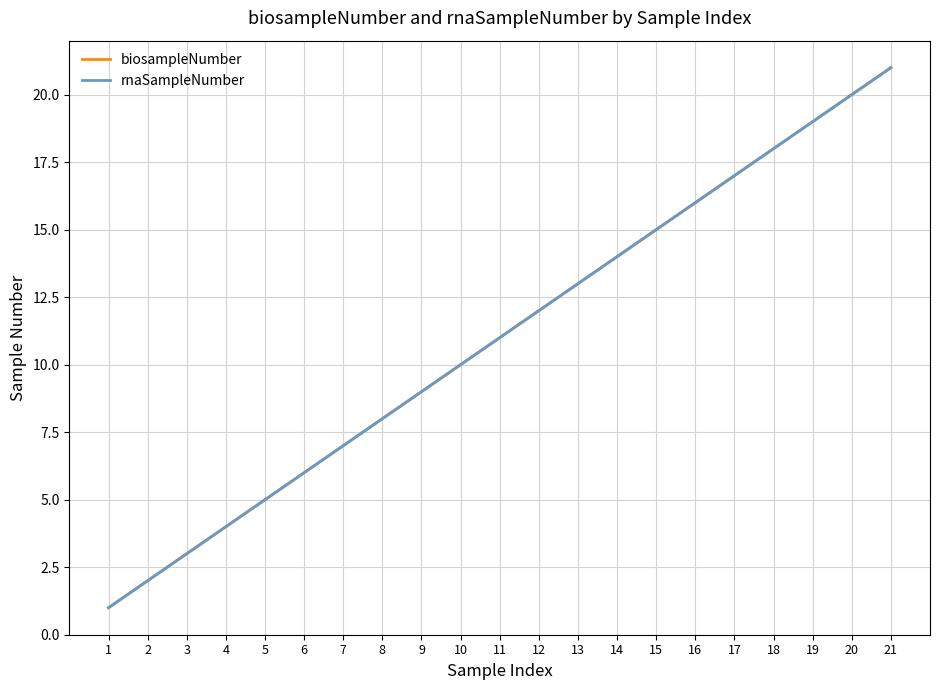

Is this an area chart (filled region under the line)?

No